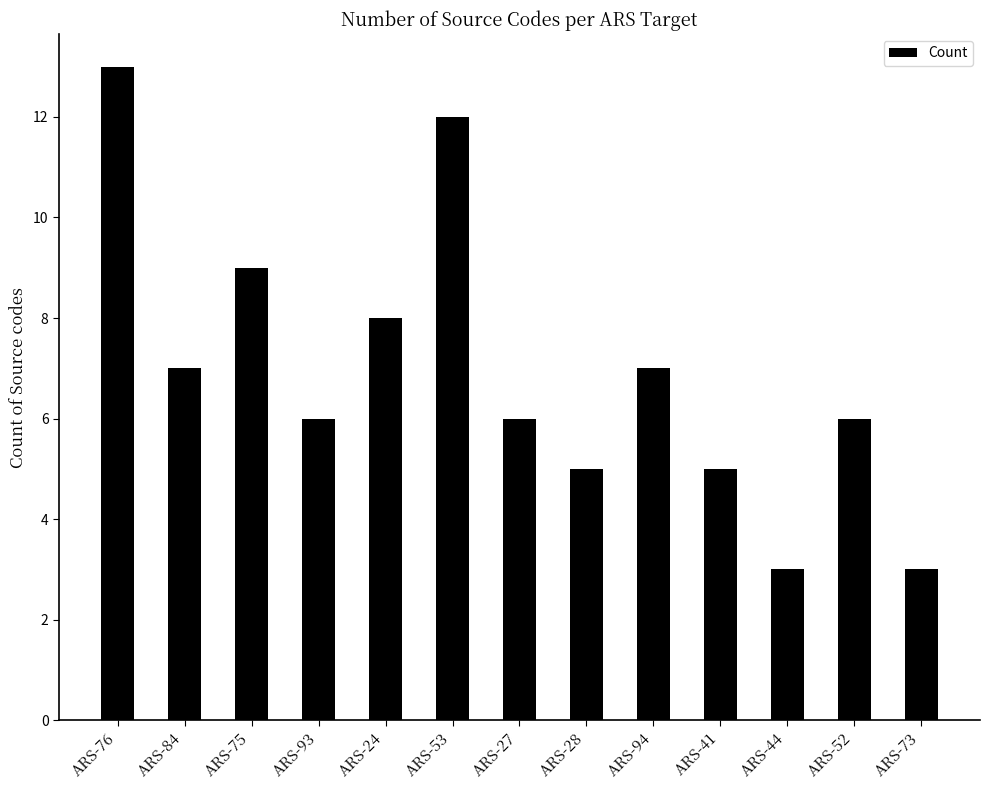

Which label corresponds to the largest value in the chart?

ARS-76